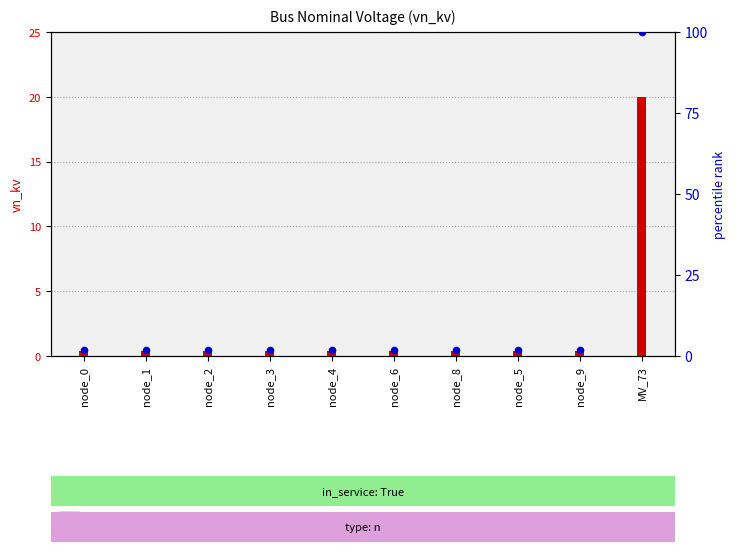

At which category is the sum across all series the highest?

MV_73